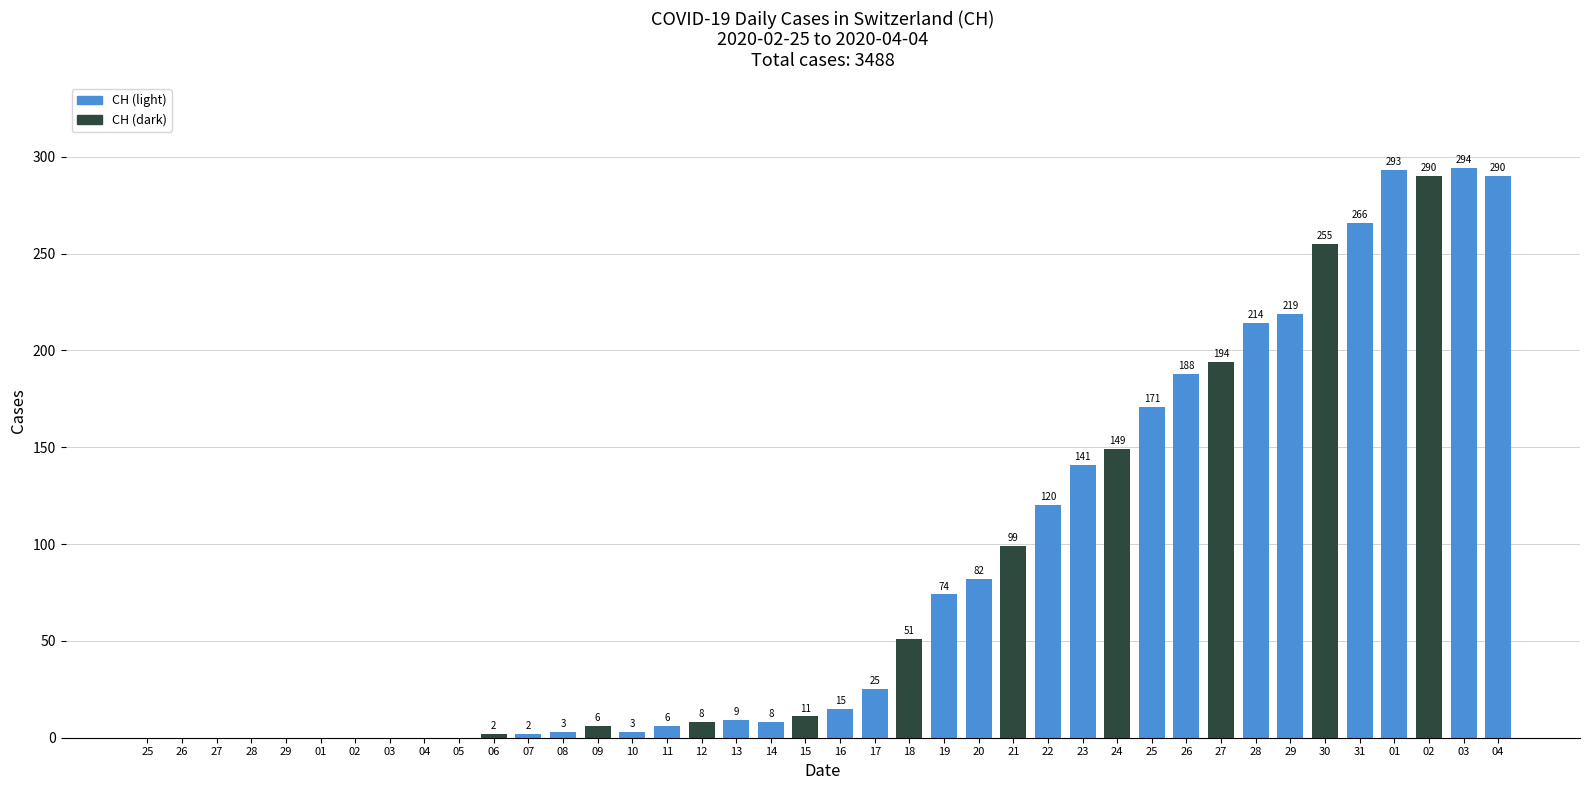

The chart shows a value of 1 at 10. True or false?

False